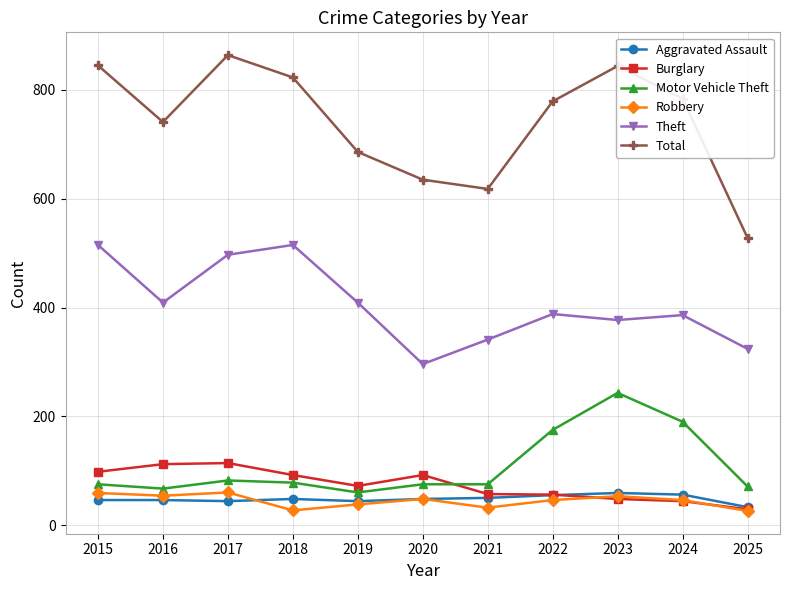

What is the sum of the Aggravated Assault values at 2015 and 2020?

94